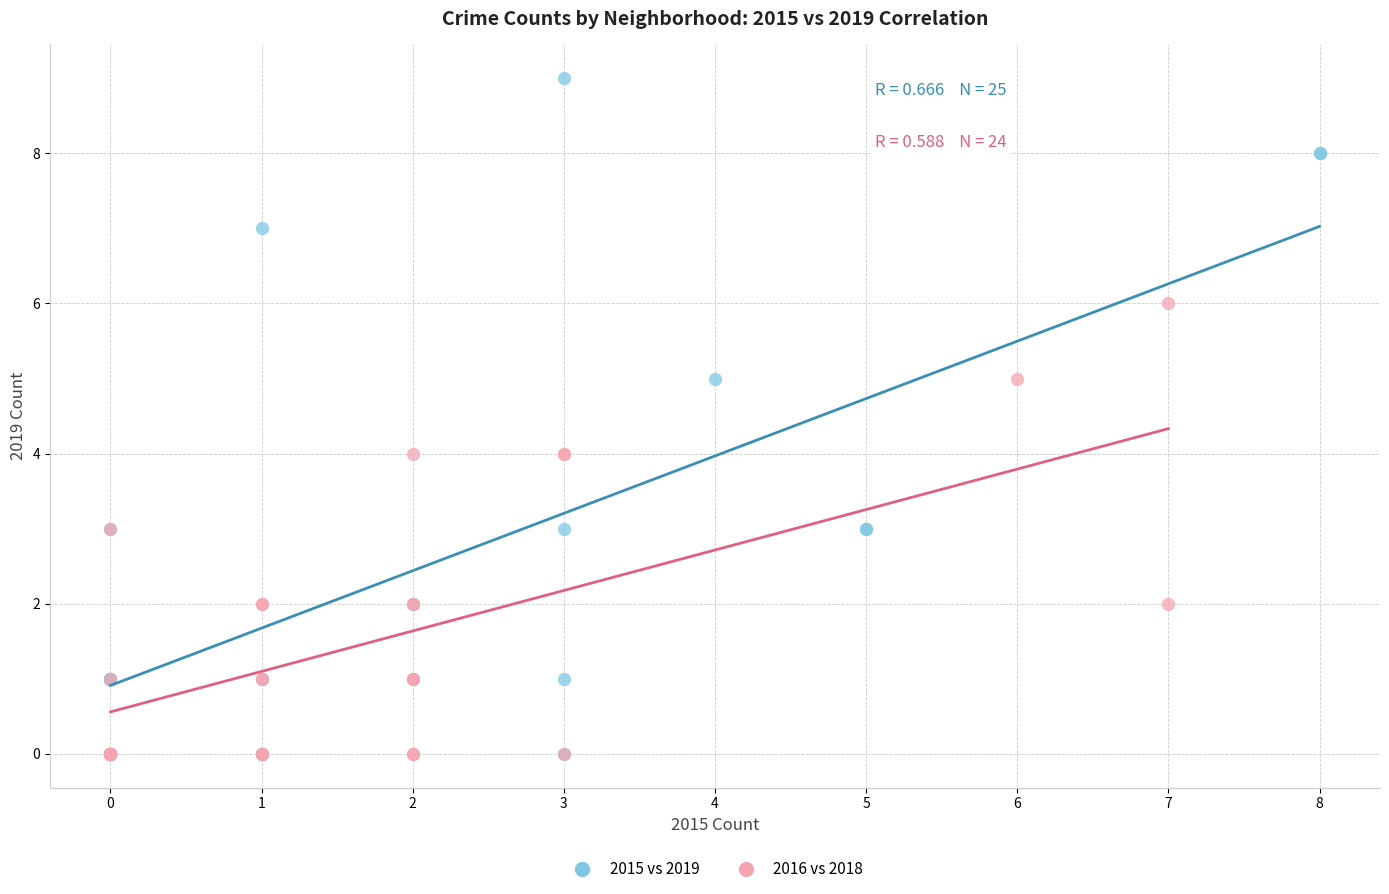

Which series reaches the maximum Y coordinate?

2015 vs 2019